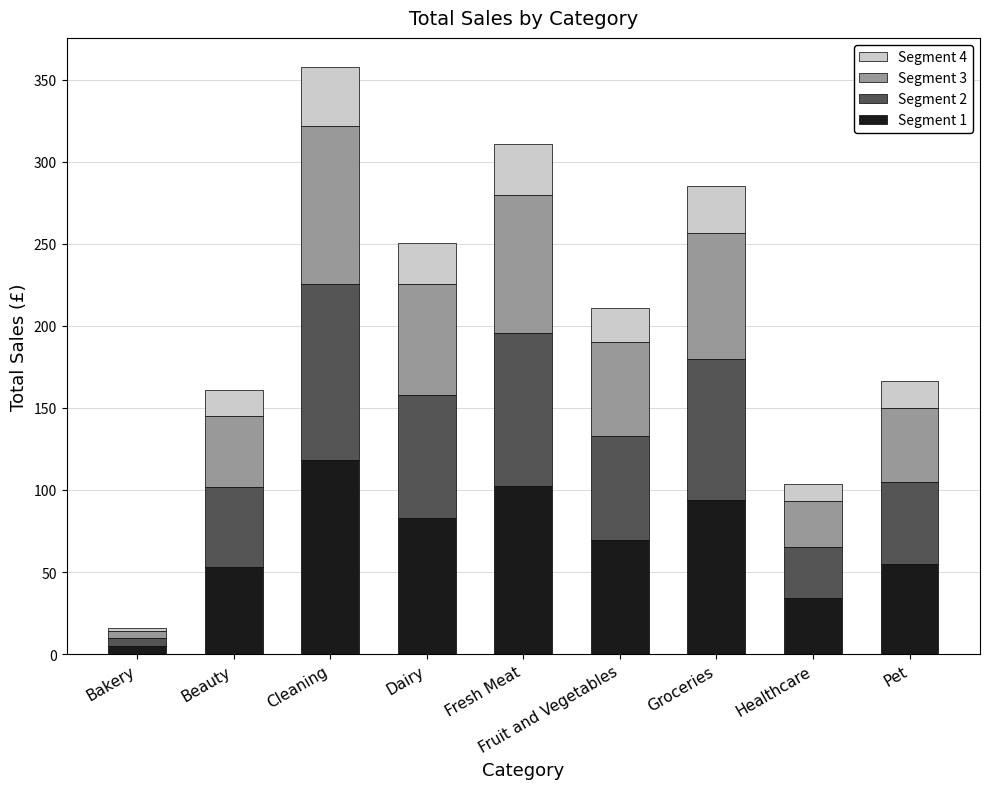

How many distinct data groups are displayed?

4